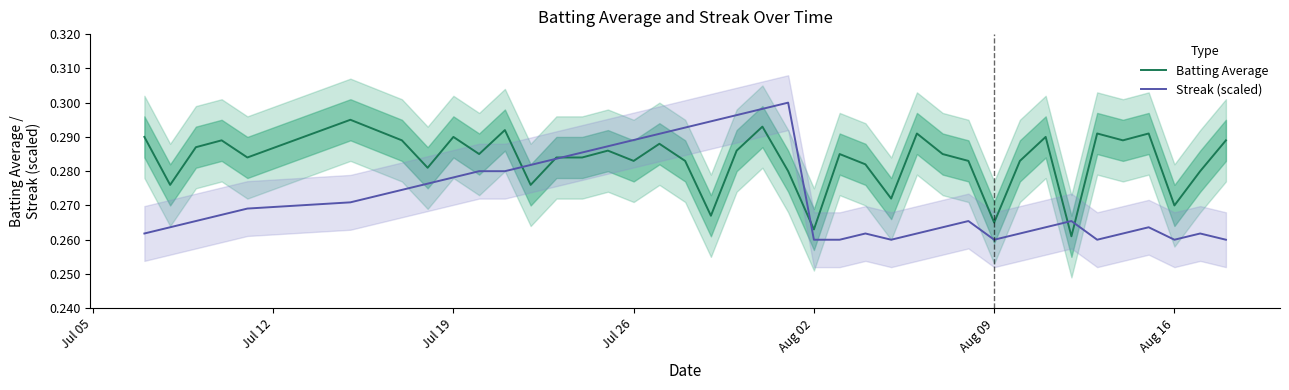

Which series has the largest range (max minus min)?

Streak (scaled)